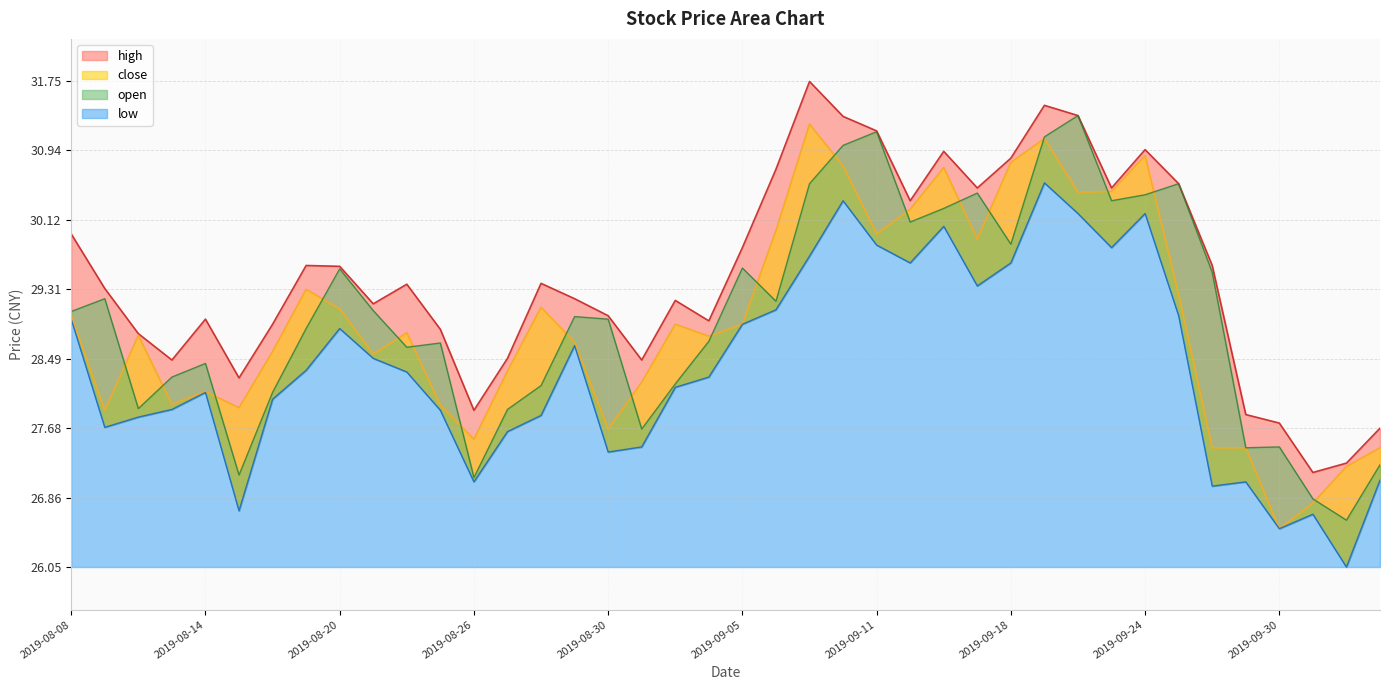

In open, how many points are lower than both neighbors (excluding endpoints)?

11